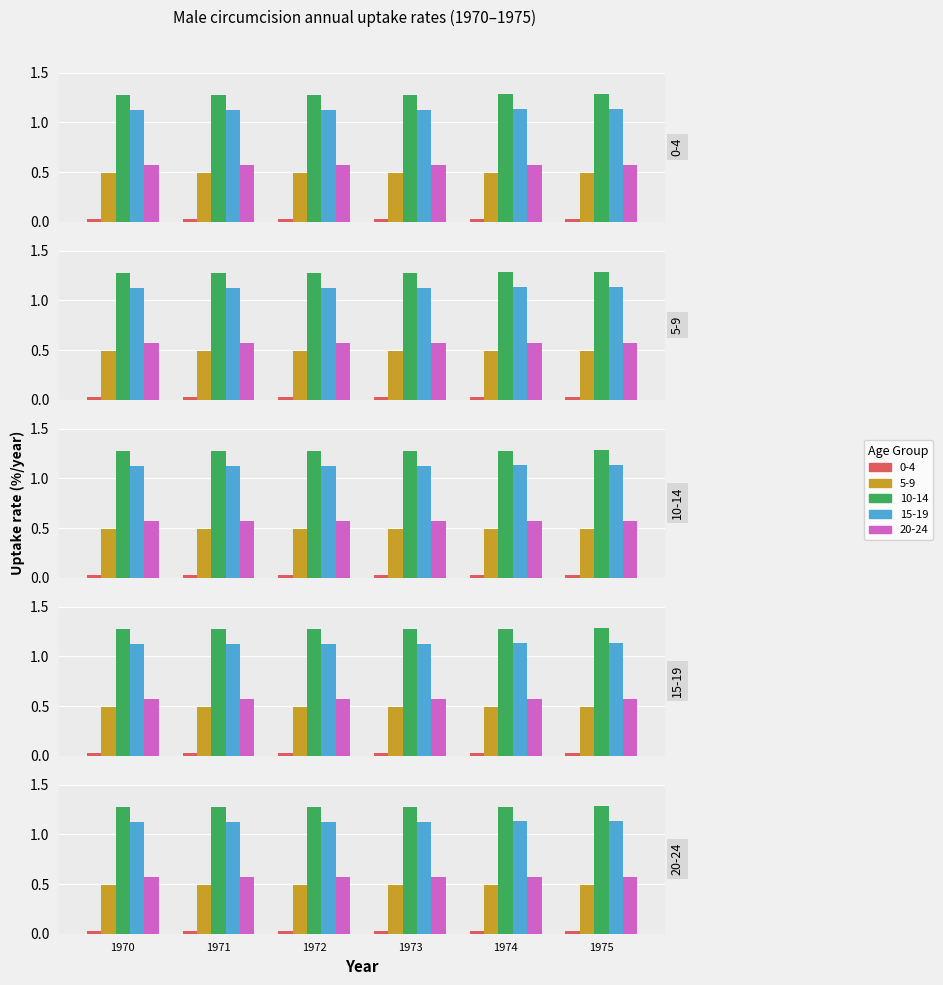

Rank the series at 1971 from lowest to highest value.

0-4, 5-9, 20-24, 15-19, 10-14